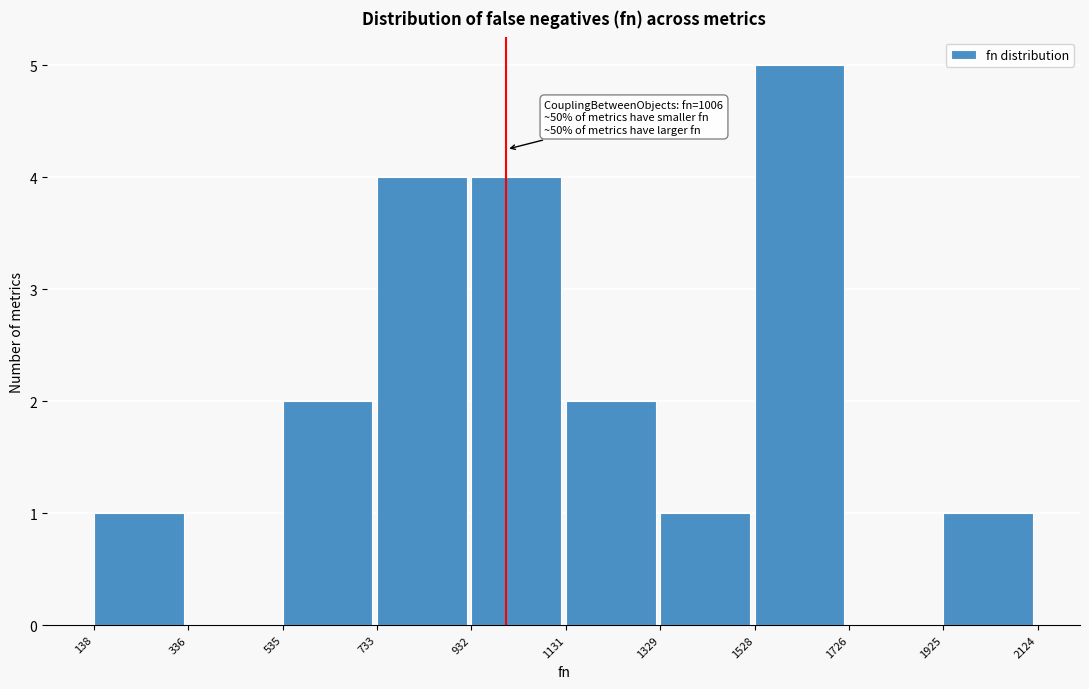

Which range on the x-axis has the tallest bar?

1528 to 1726